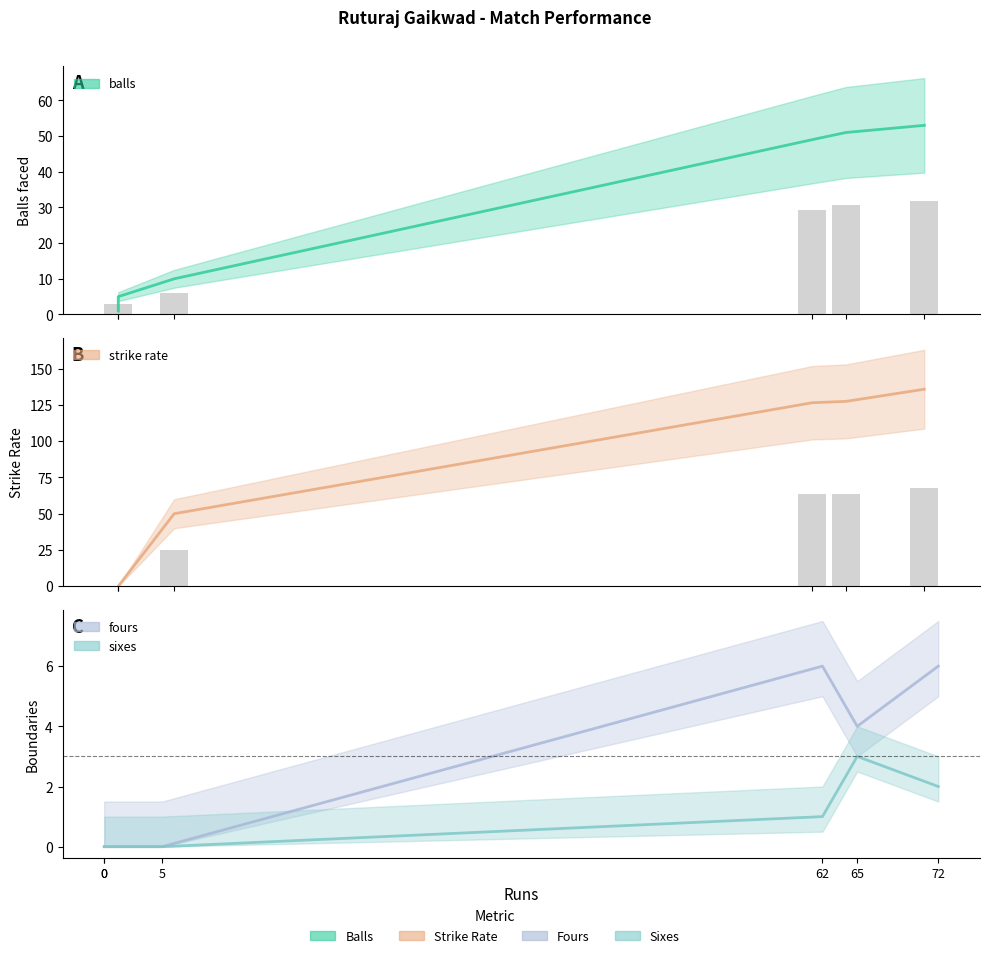

Reading left to right, list all the values displayed in this chart.

balls: 0=1.0	0=5.0	5=10.0	62=49.0	65=51.0	72=53.0
sr: 0=0.0	0=0.0	5=50.0	62=126.5	65=127.5	72=135.8
fours: 0=0.0	0=0.0	5=0.0	62=6.0	65=4.0	72=6.0
sixes: 0=0.0	0=0.0	5=0.0	62=1.0	65=3.0	72=2.0